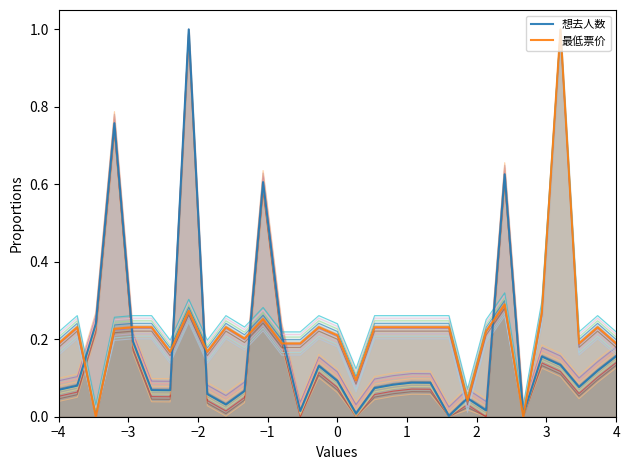

Which series has the largest total across all categories?

最低票价